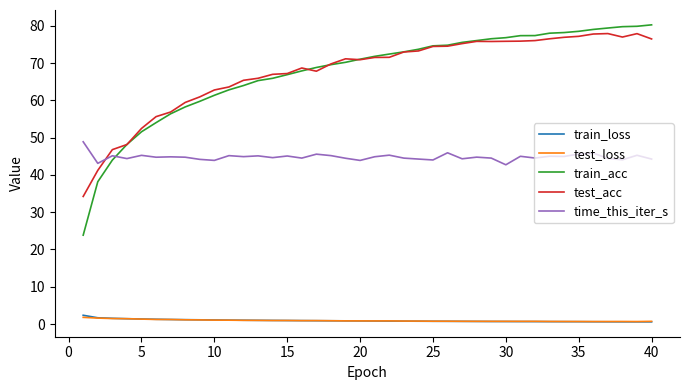

True or false: test_loss and time_this_iter_s intersect in this chart.

False